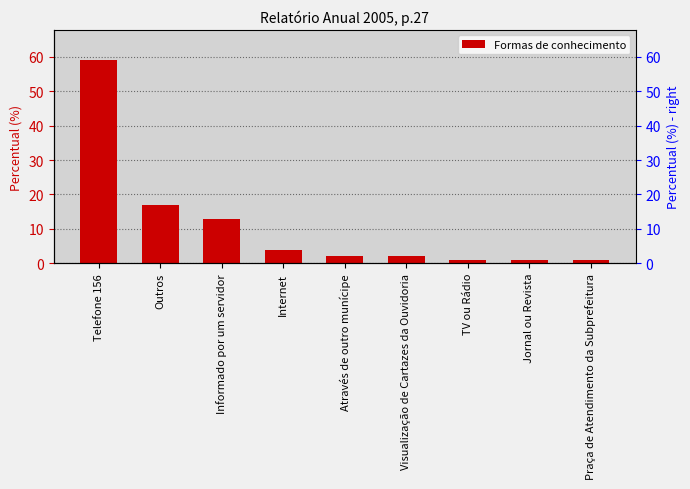

Reading right to left, transcribe all the data shown in this chart.

1	1	1	2	2	4	13	17	59